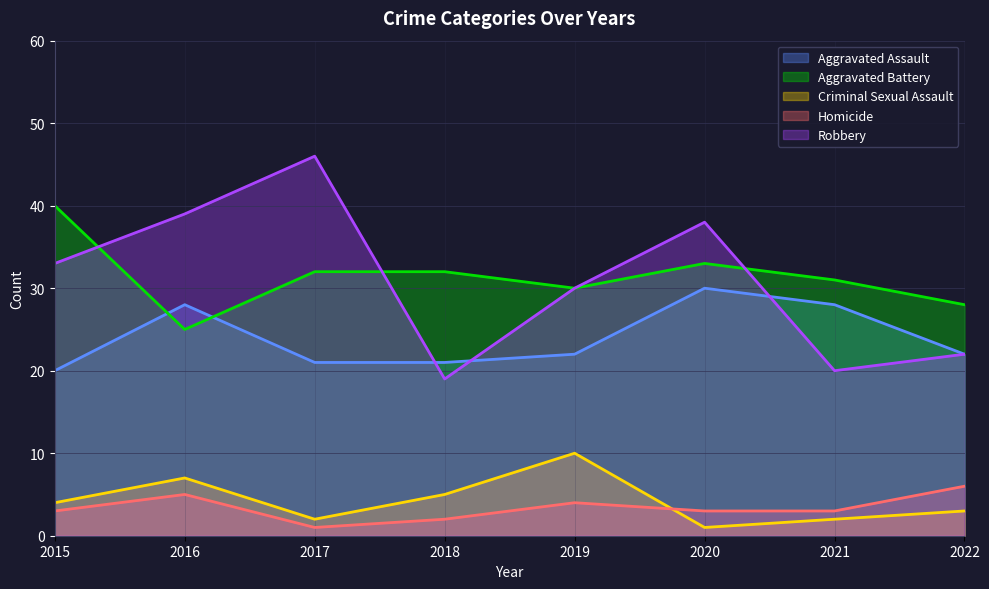

What is the maximum value for Aggravated Assault?

30